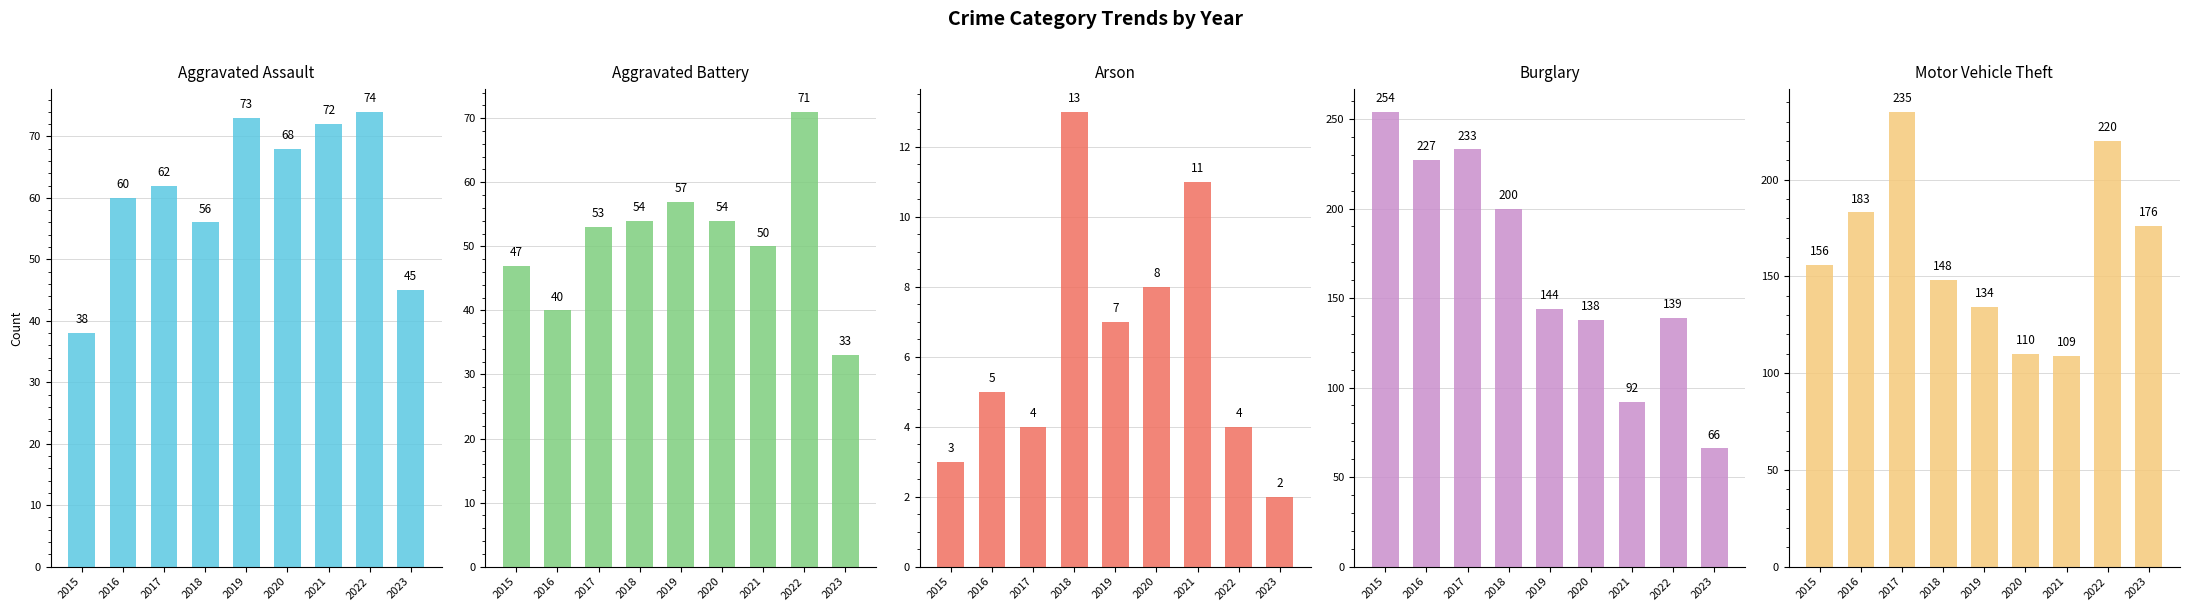

What is the sum of all Aggravated Battery values?

459